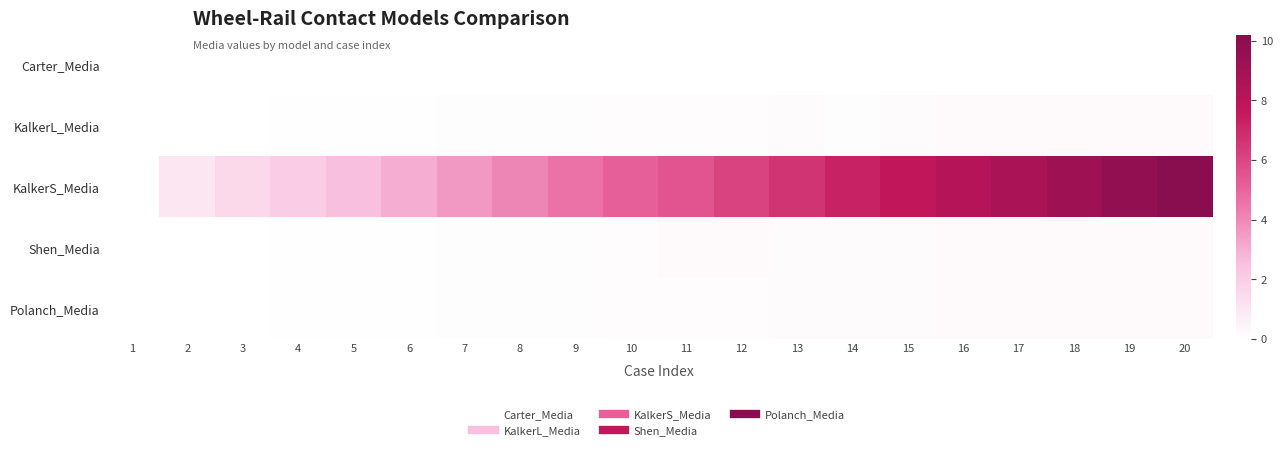

Reading left to right, transcribe all the data shown in this chart.

Carter_Media: 1=0.0	2=0.0	3=0.0	4=0.0	5=0.0	6=0.0	7=0.0	8=0.0	9=0.0	10=0.0	11=0.0	12=0.0	13=0.0	14=0.0	15=0.0	16=0.0	17=0.0	18=0.0	19=0.0	20=0.0
KalkerL_Media: 1=0.0	2=0.0	3=0.0	4=0.1	5=0.1	6=0.1	7=0.1	8=0.1	9=0.1	10=0.1	11=0.1	12=0.2	13=0.2	14=0.1	15=0.2	16=0.2	17=0.2	18=0.2	19=0.2	20=0.3
KalkerS_Media: 1=0.0	2=1.0	3=1.5	4=2.0	5=2.6	6=3.1	7=3.6	8=4.1	9=4.6	10=5.1	11=5.5	12=6.1	13=6.6	14=7.3	15=7.7	16=8.2	17=8.7	18=9.2	19=9.7	20=10.2
Shen_Media: 1=0.0	2=0.0	3=0.0	4=0.1	5=0.1	6=0.1	7=0.1	8=0.1	9=0.1	10=0.1	11=0.2	12=0.3	13=0.2	14=0.2	15=0.2	16=0.2	17=0.2	18=0.2	19=0.2	20=0.3
Polanch_Media: 1=0.0	2=0.0	3=0.0	4=0.1	5=0.1	6=0.1	7=0.1	8=0.1	9=0.1	10=0.1	11=0.1	12=0.2	13=0.2	14=0.2	15=0.2	16=0.2	17=0.2	18=0.2	19=0.2	20=0.3